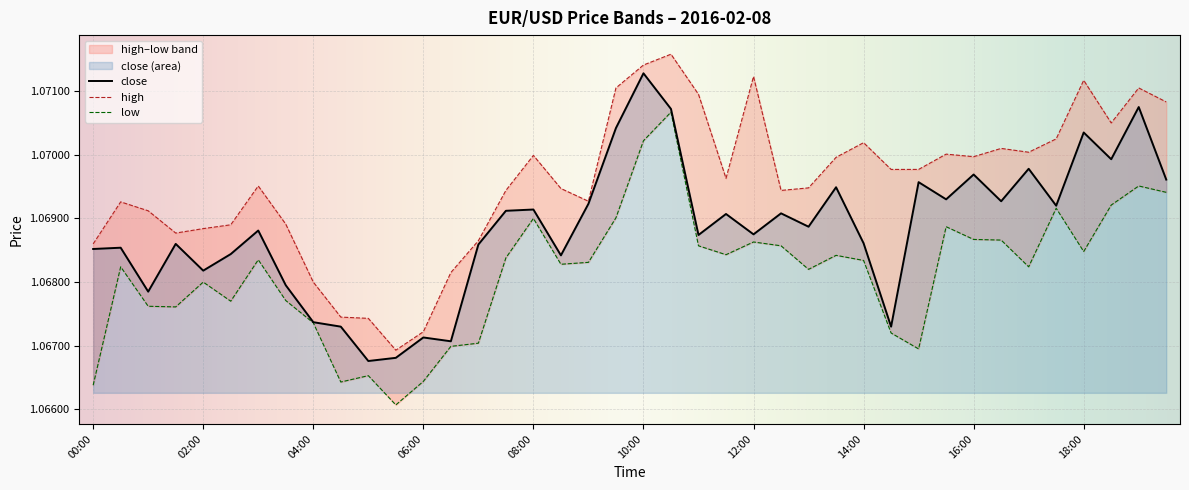

What is the sum of all low values?

42.7